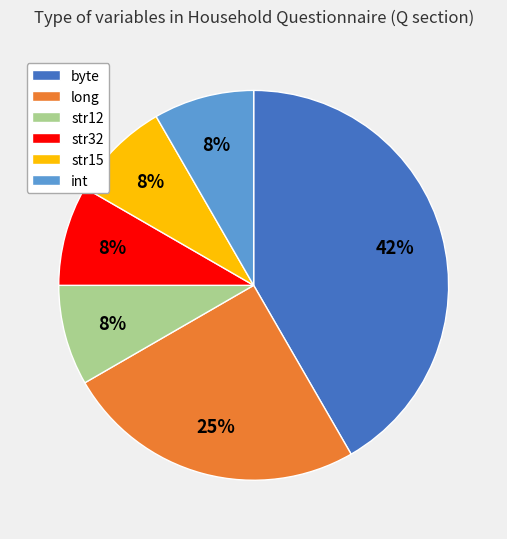

Which has a higher value, str12 or long?

long